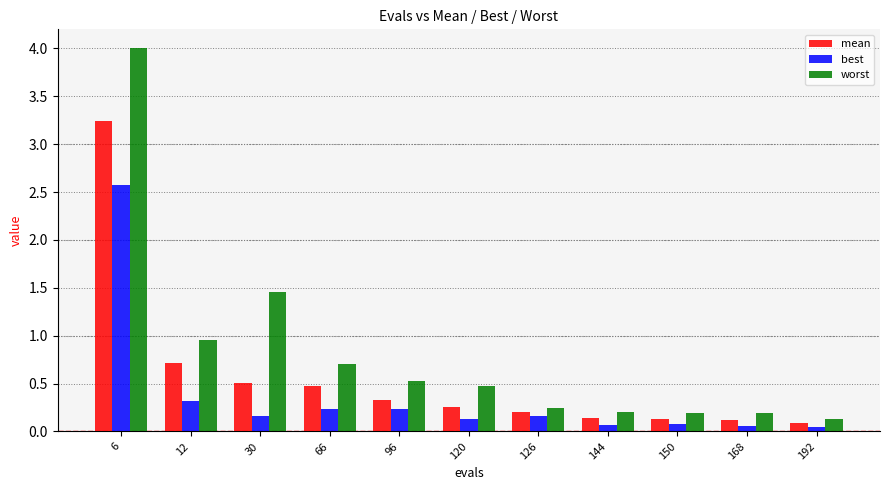

What is the average value of the best series?

0.4